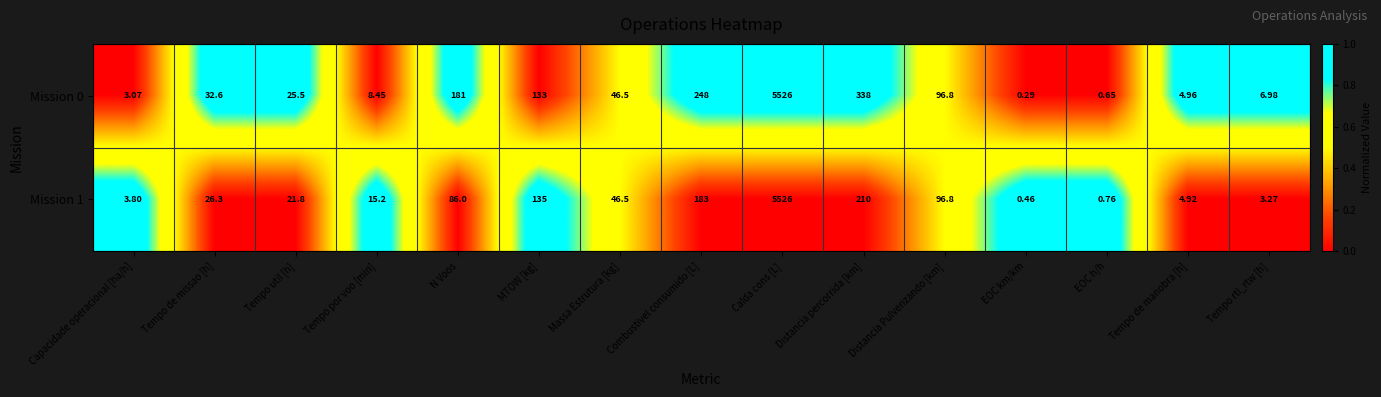

Is the value of Mission 1 at Calda cons [L] greater than the value of Mission 0 at Distancia percorrida [km]?

Yes